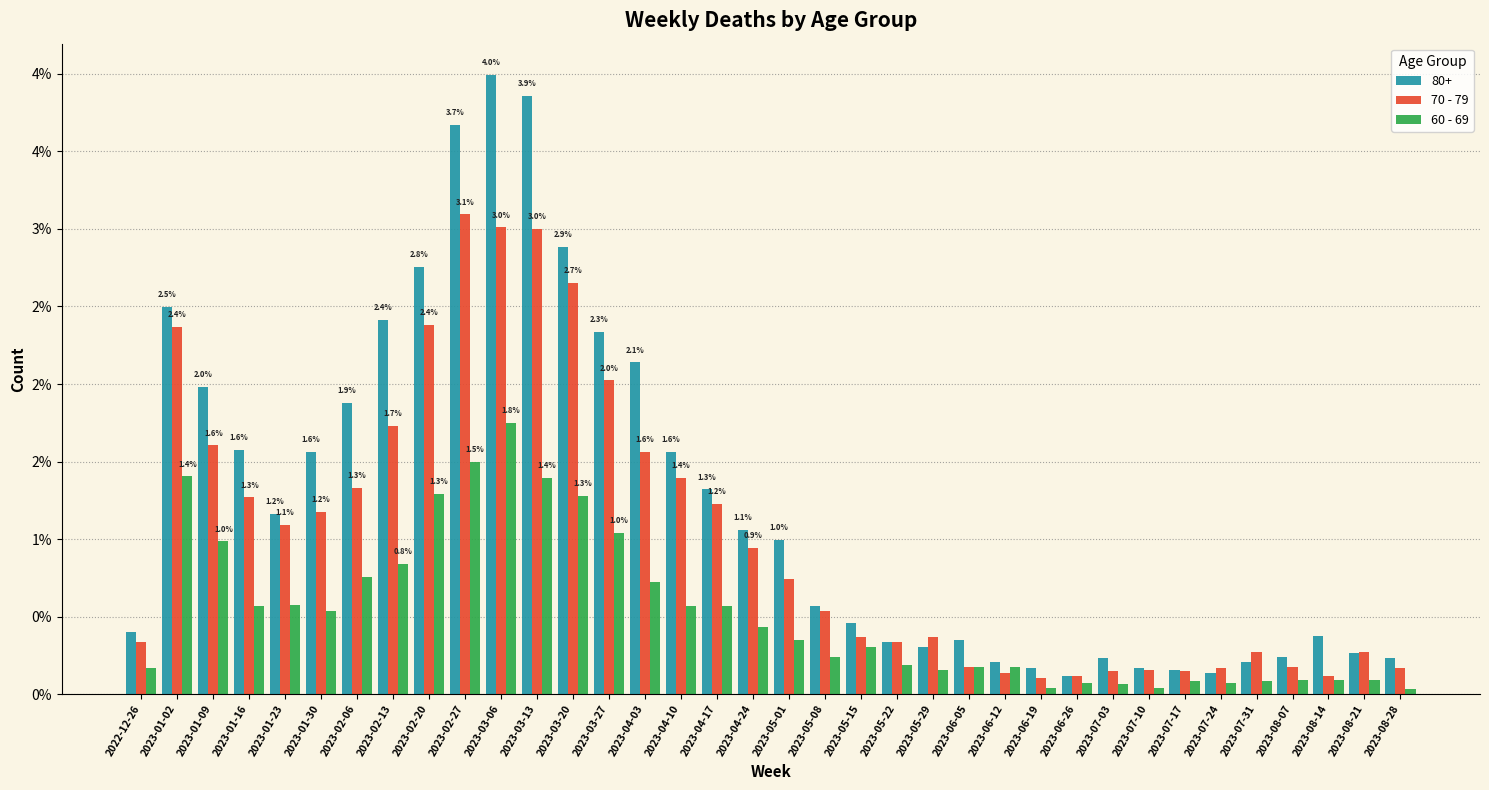

List the series in order of their overall mean, highest first.

80+, 70 - 79, 60 - 69